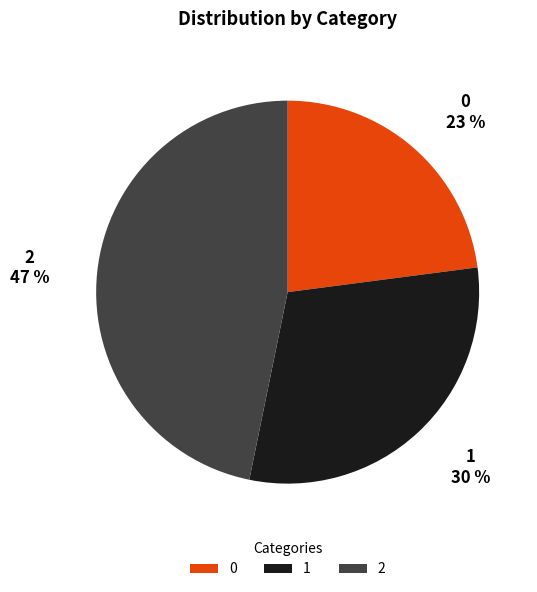

To the nearest percent, what portion does 2 represent?

47%